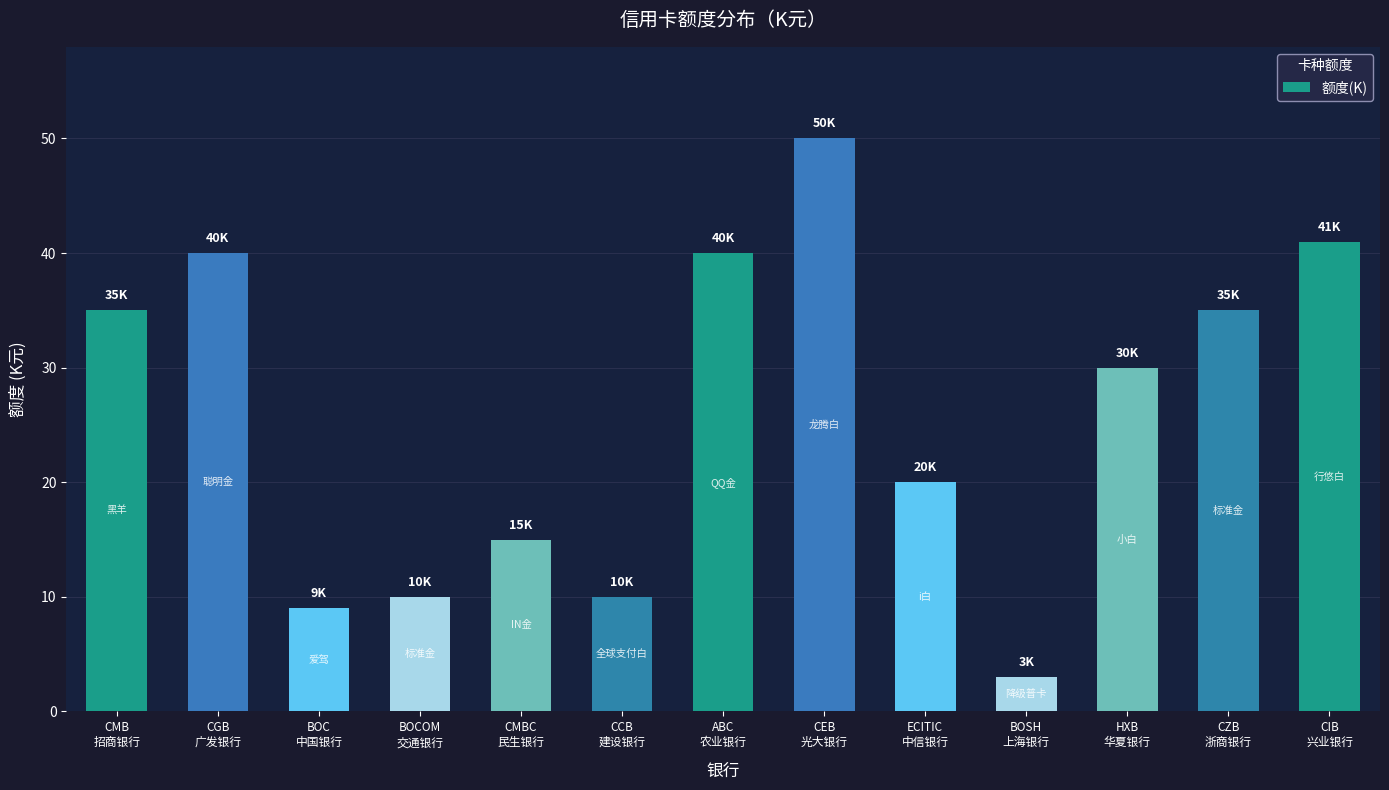

What is the label of the 13th bar from the left?

CIB
兴业银行